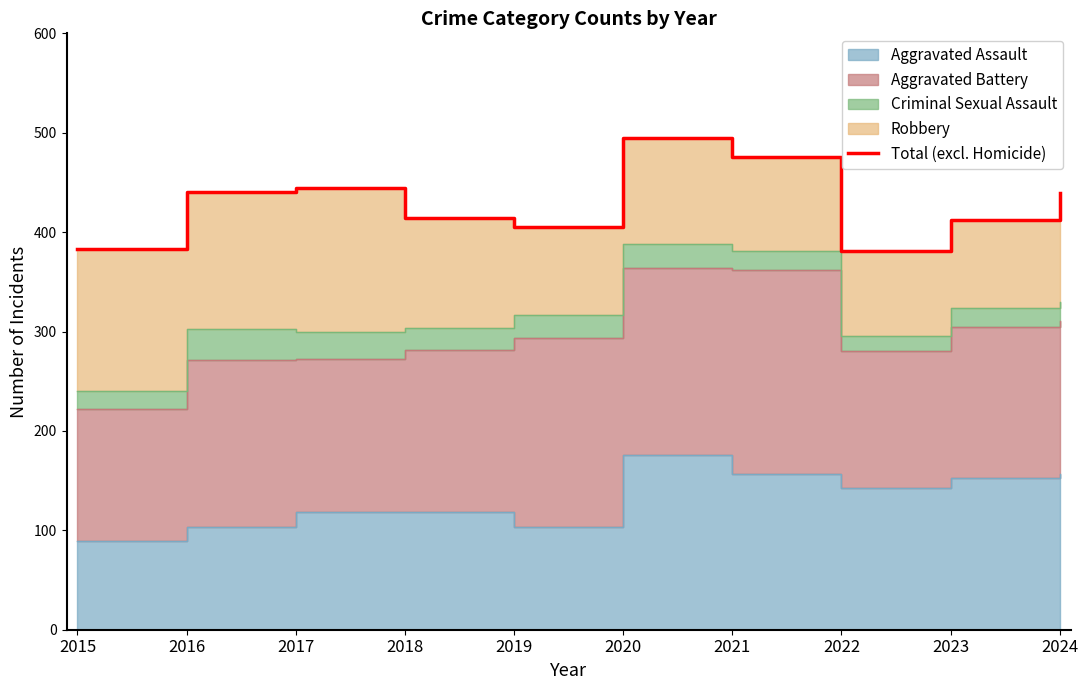

Count the number of categories in the chart.

10